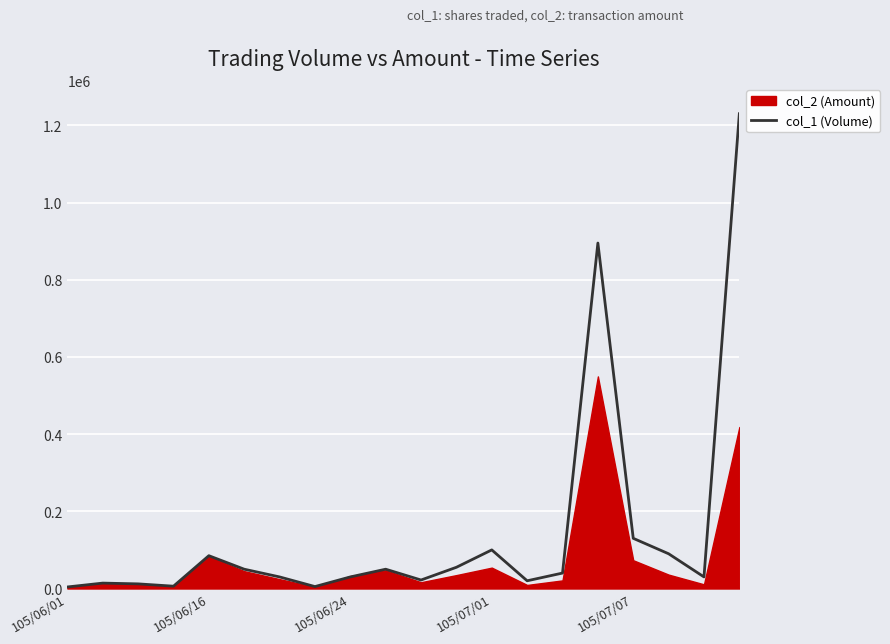

Which label corresponds to the smallest value in the chart?

105/06/01